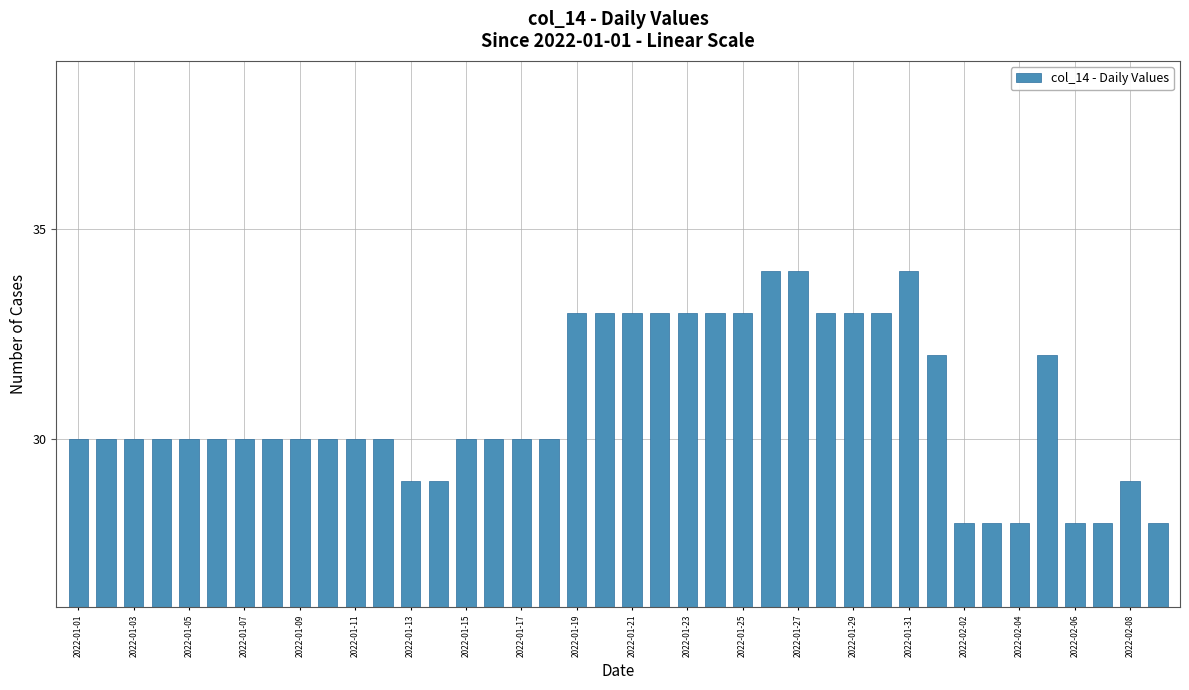

What is the maximum value shown in the chart?

34